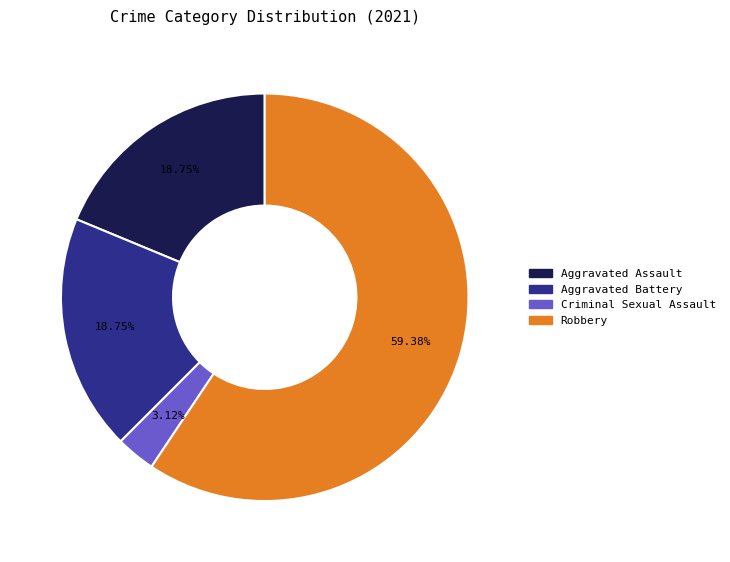

Is there a majority slice in this chart?

Yes